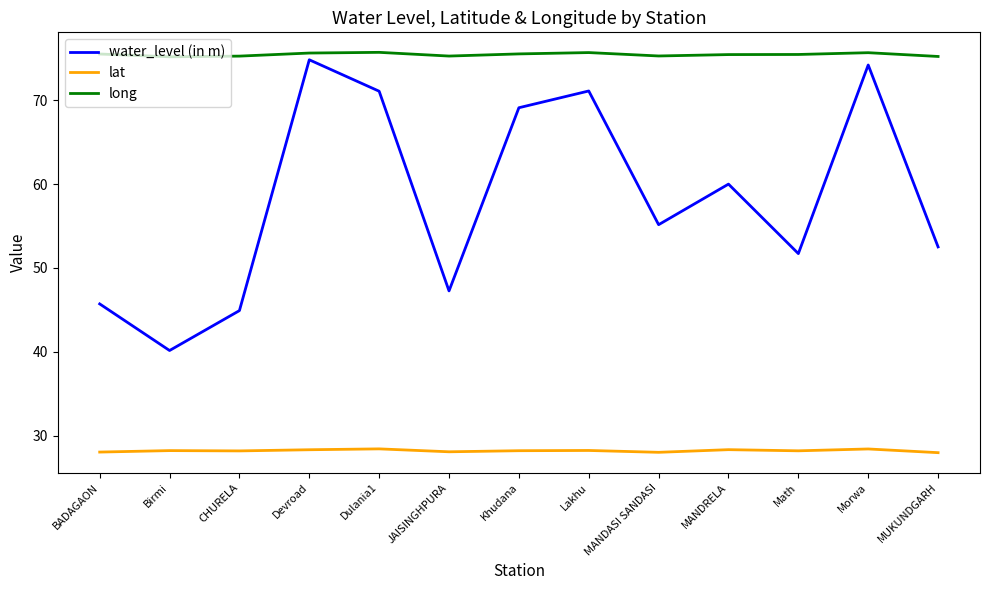

What are all the series names shown in the legend?

water_level (in m), lat, long